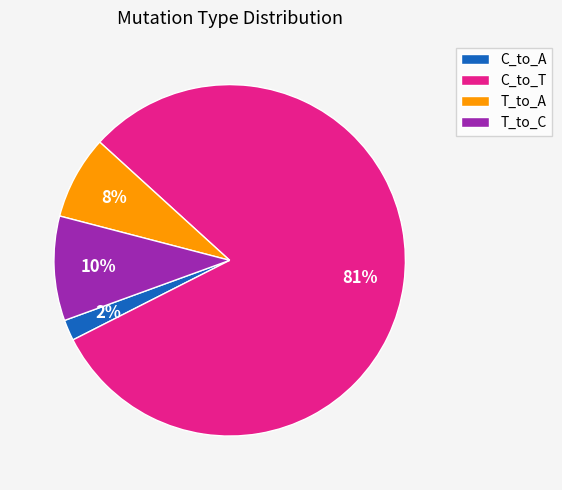

Do C_to_A and T_to_A together represent more than half of the pie?

No